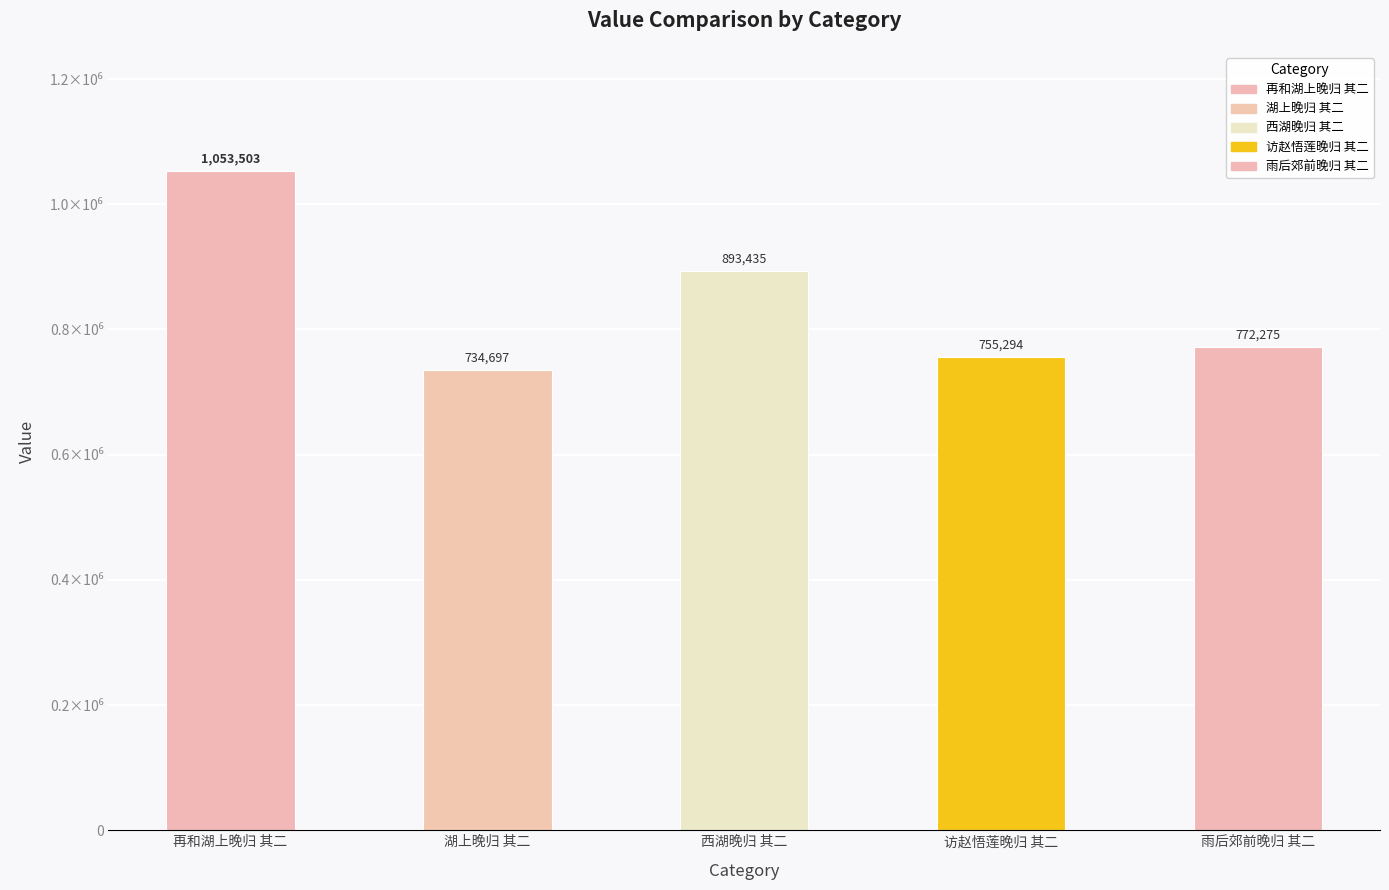

The chart shows a value of 734697 at 湖上晚归 其二. True or false?

True